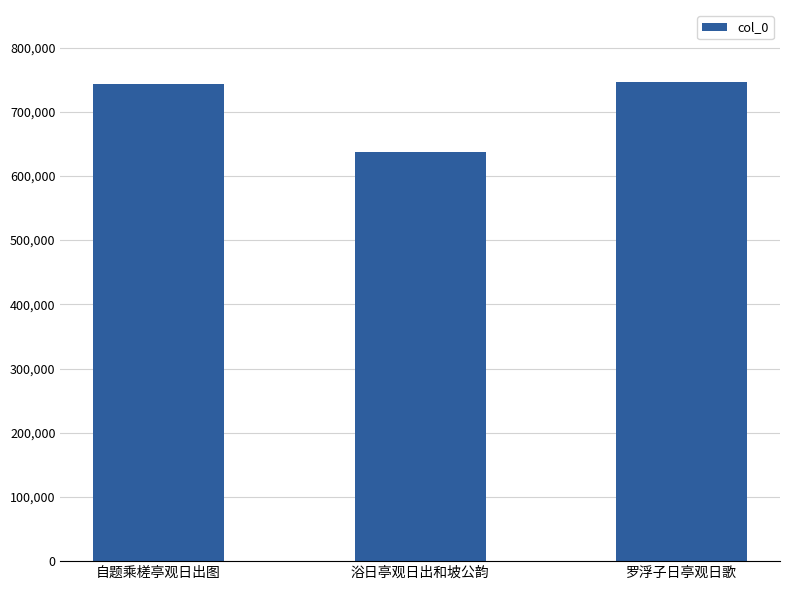

Read the value at 罗浮子日亭观日歌.

746497